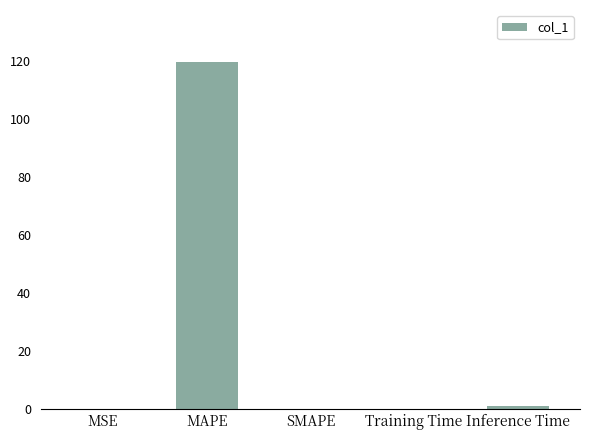

What is the sum of all values?

120.8